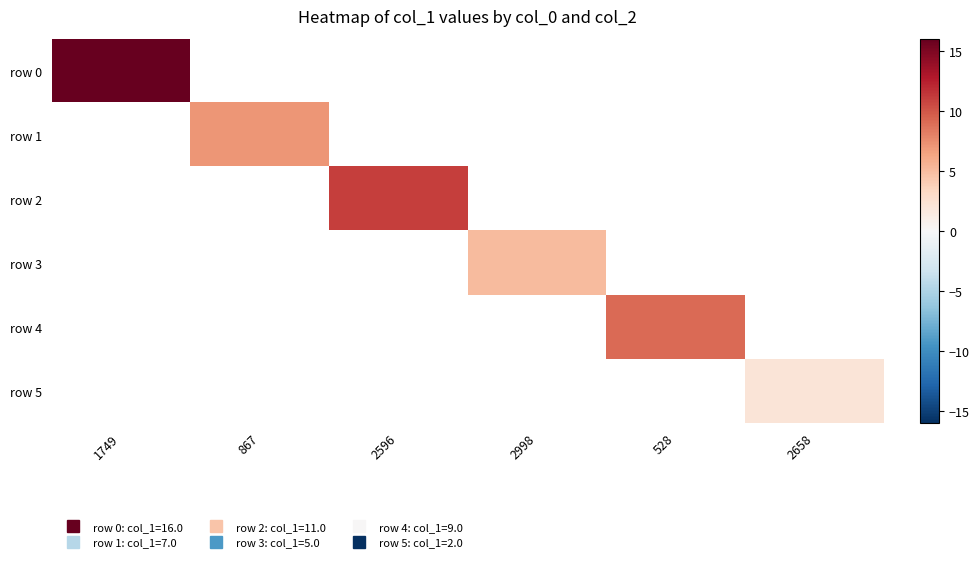

List the labels in order of row 1 value, smallest first.

1749, 867, 2596, 2998, 528, 2658